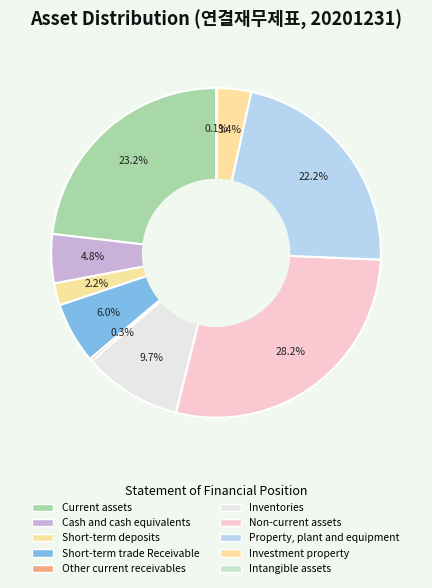

To the nearest percent, what percentage of the pie is Short-term trade Receivable?

6%